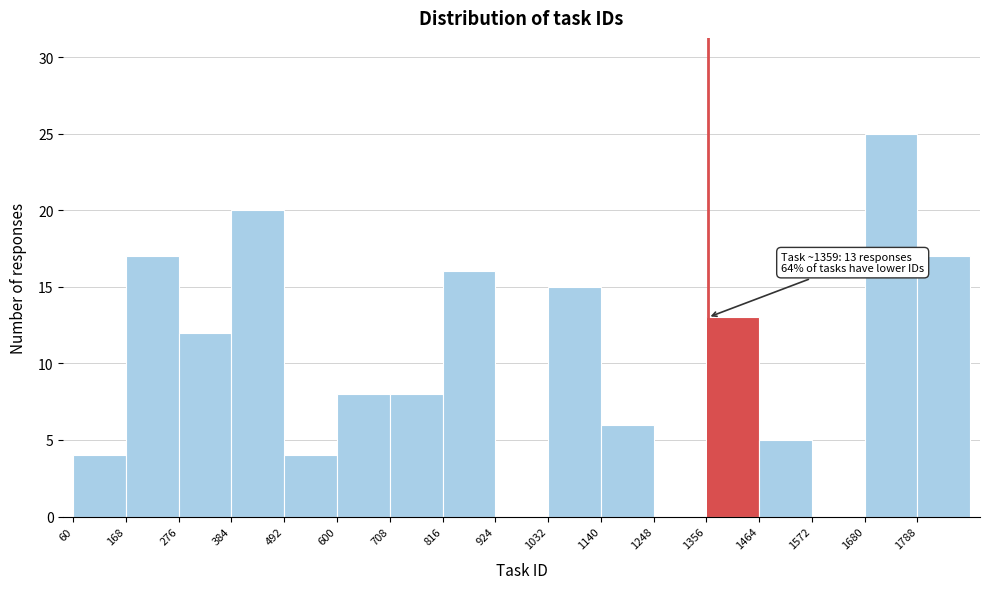

Over which range of the x-axis is the bar tallest?

1680 to 1788